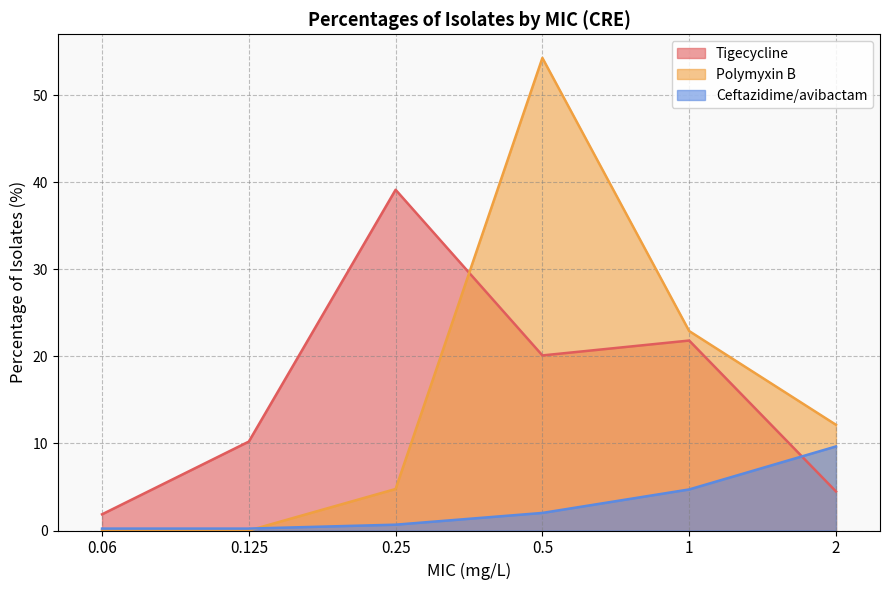

At which category is the sum across all series the highest?

0.5